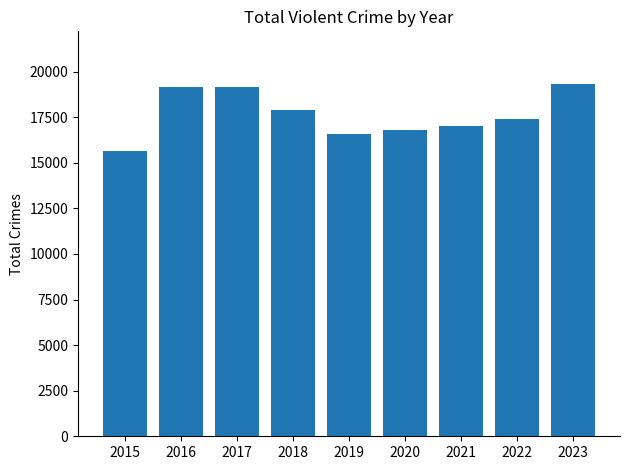

What is the change in value from 2017 to 2019?

-2577